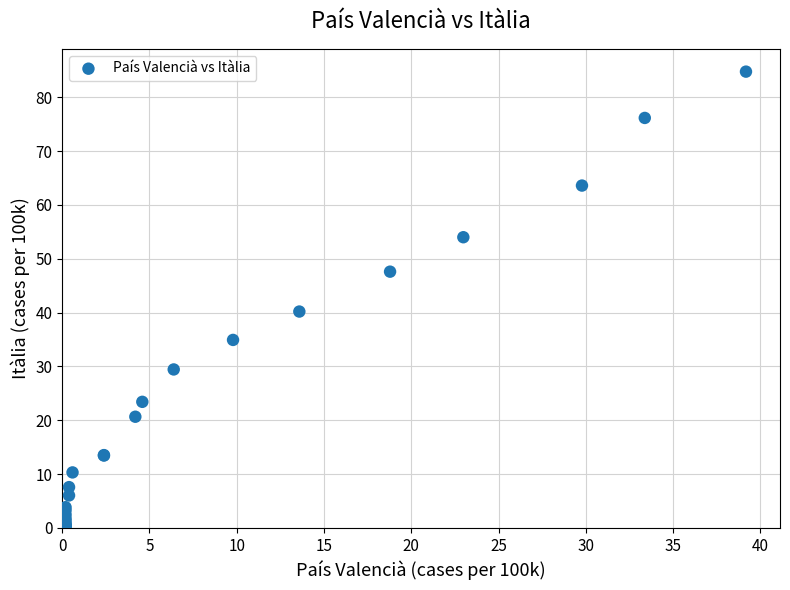

What Y value in the scatter plot is closest to 42?

40.2